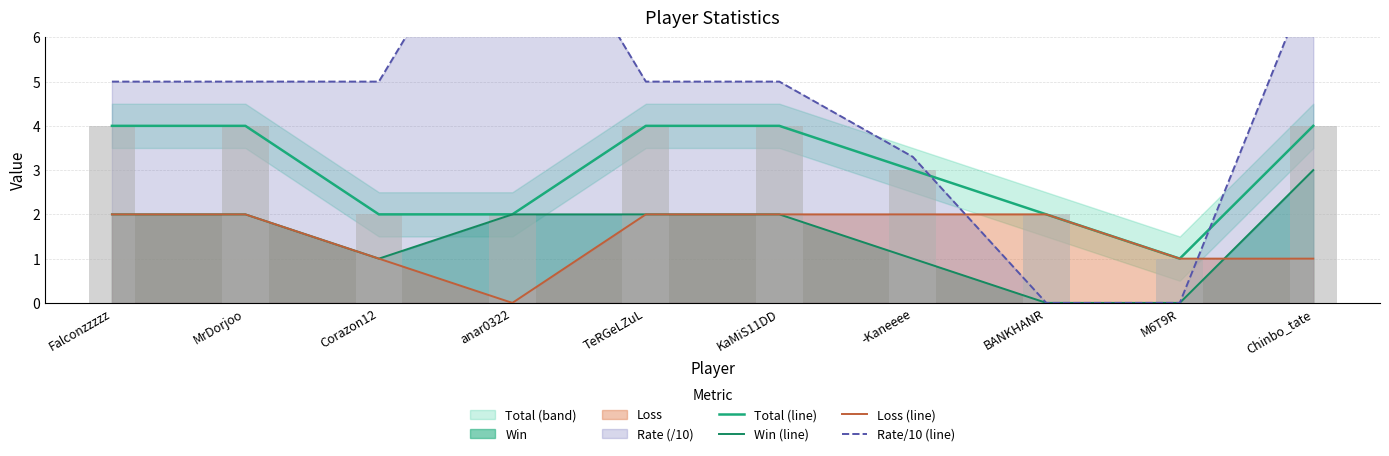

At -Kaneeee, list the series in order from largest to smallest.

Rate/10 (line), Total (line), Loss (line), Win (line)